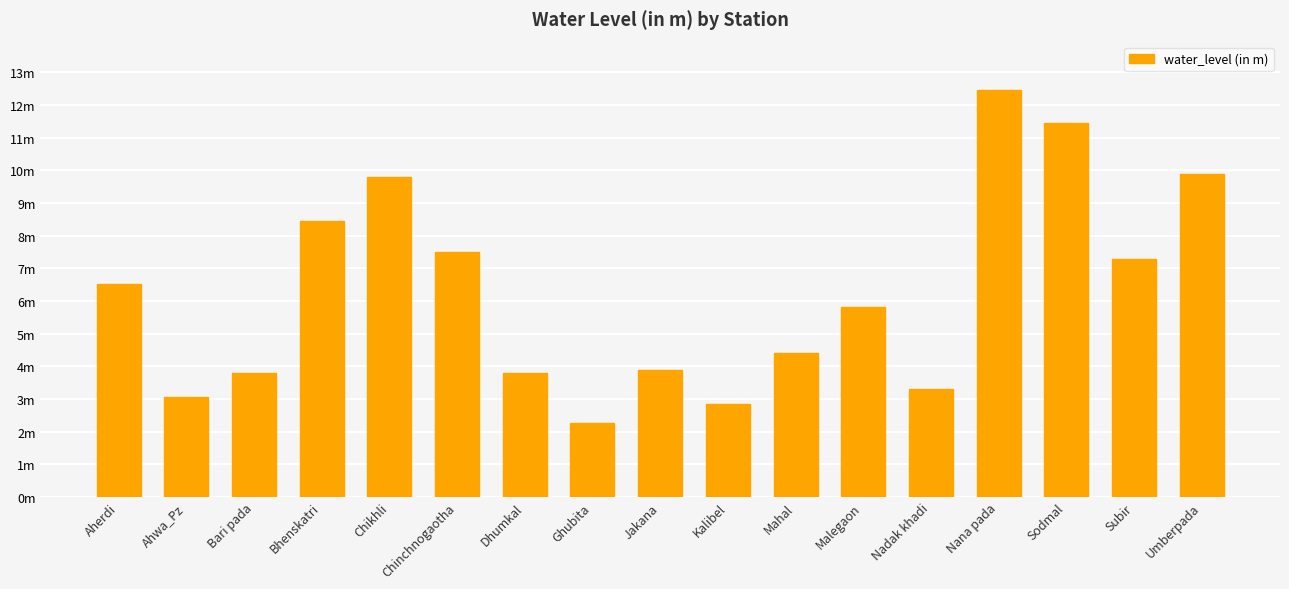

What is the value of the 10th bar from the left?

2.8